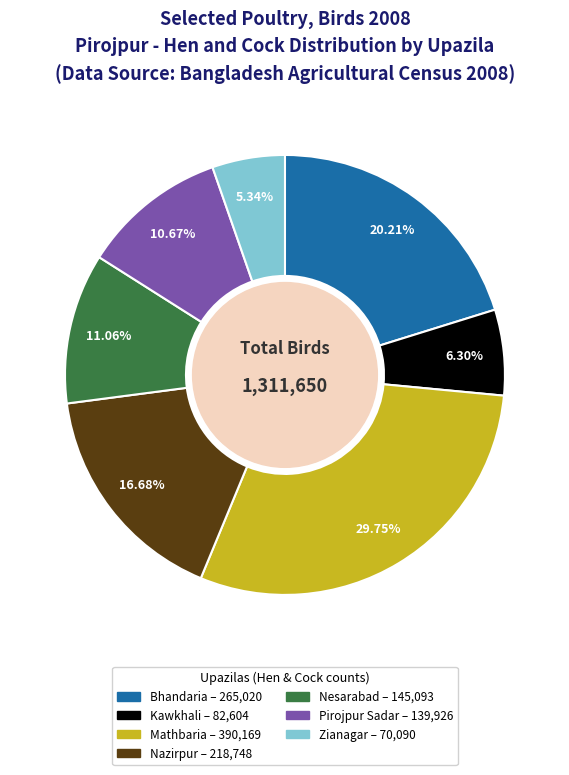

To the nearest percent, what is the combined percentage of Mathbaria and Bhandaria?

50%